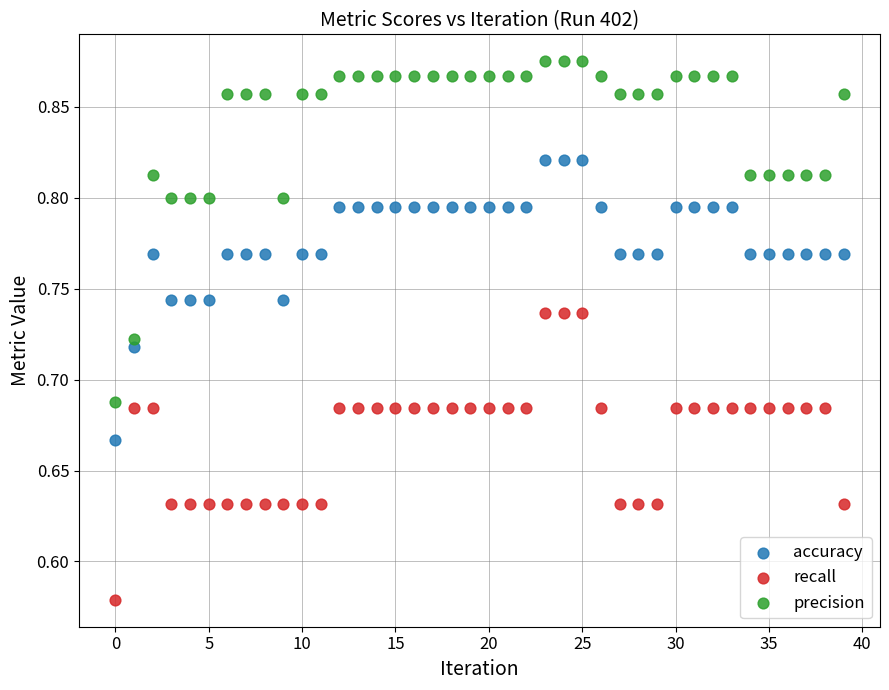

Which series has the largest Y range (max minus min)?

precision